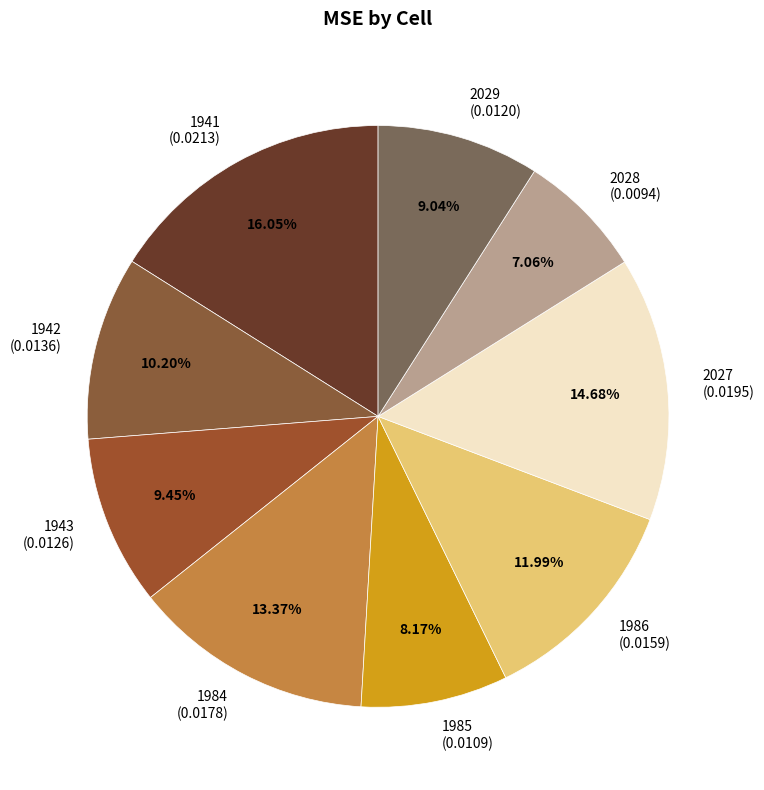

How many slices are in this pie chart?

9